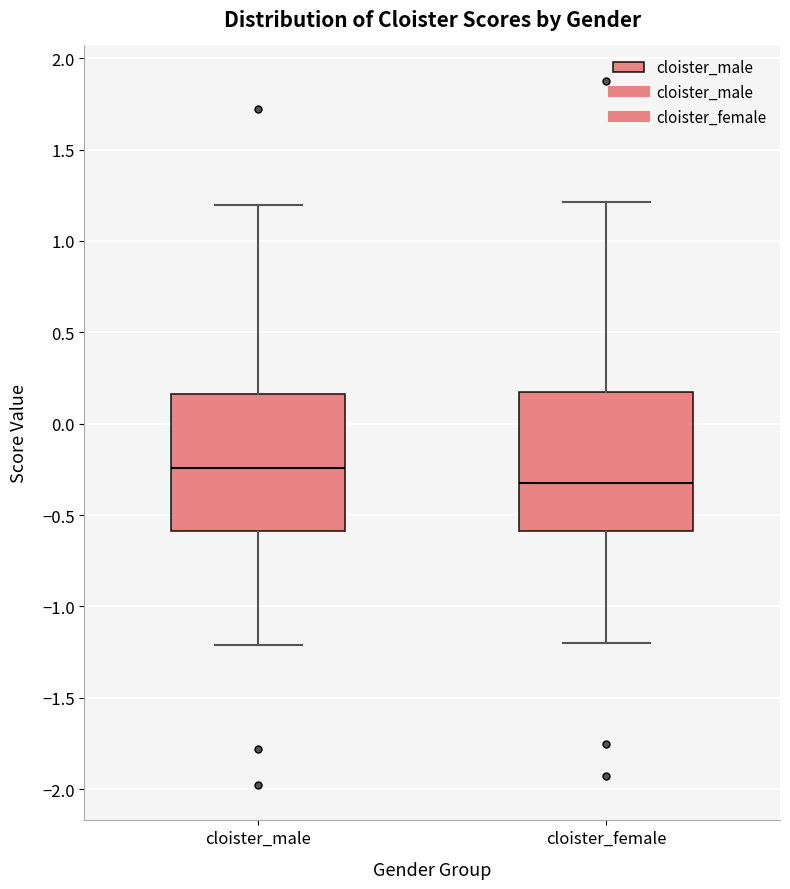

Which box's median line is the highest?

cloister_male